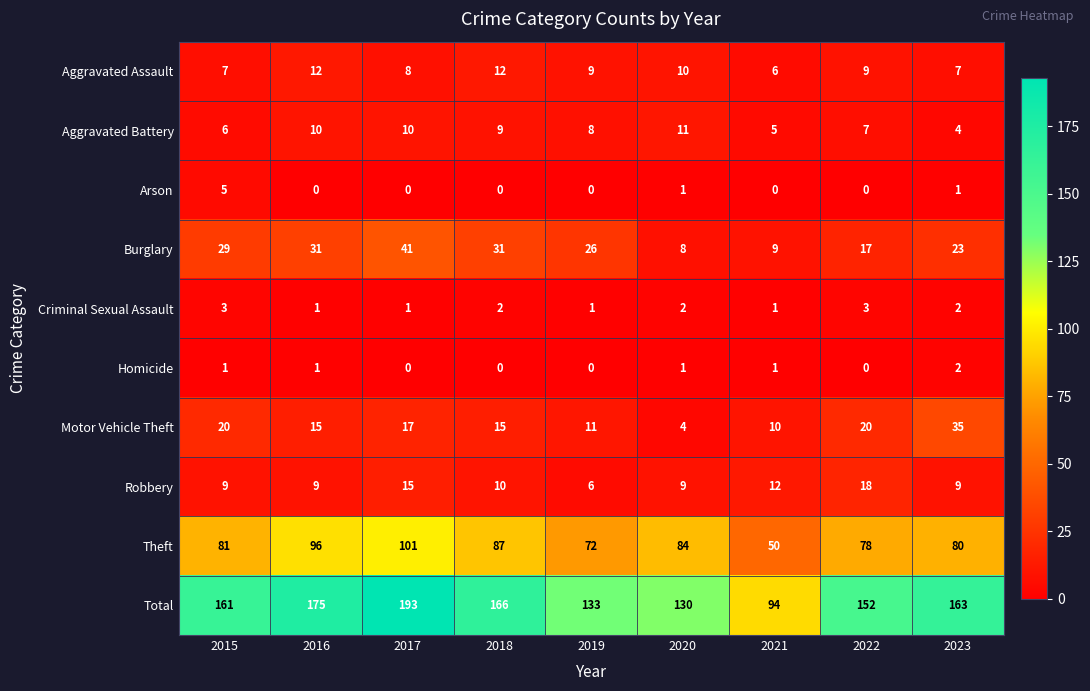

What is the difference between the Total values at 2017 and 2021?

99